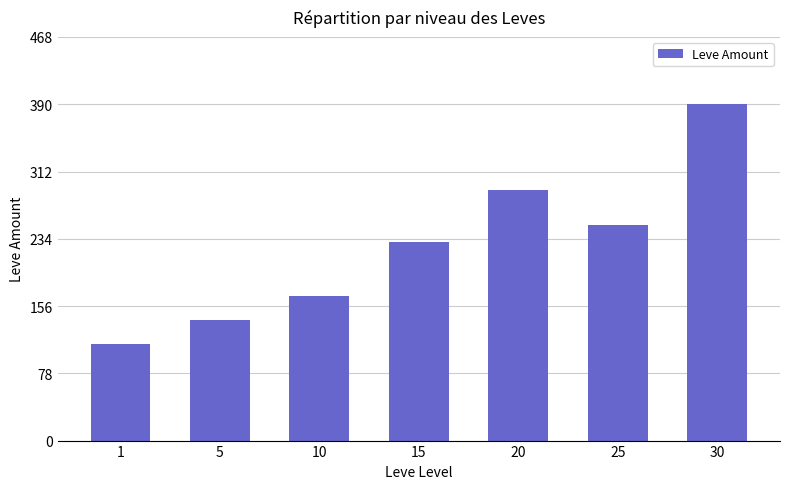

List the labels in order of value, smallest first.

1, 5, 10, 15, 25, 20, 30